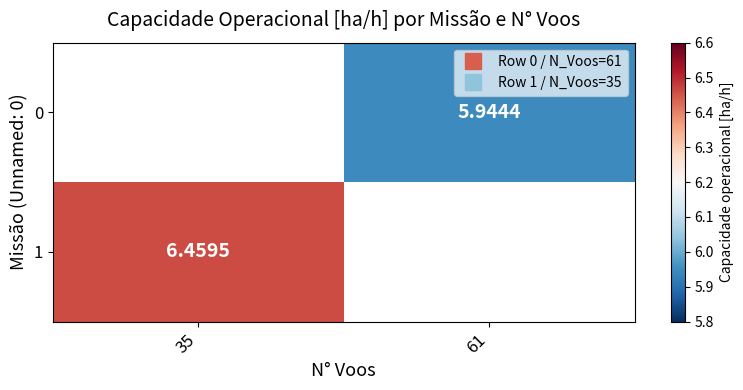

Which has a higher value, 61 or 35?

35